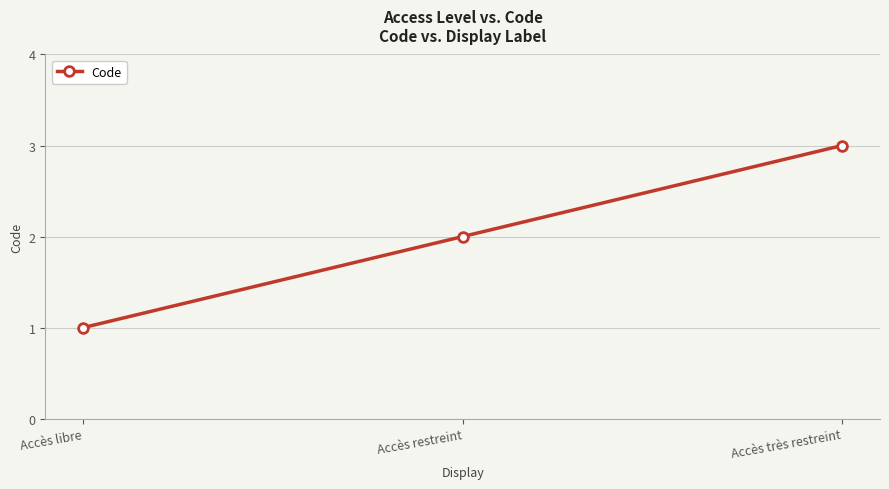

Which label corresponds to the largest value in the chart?

Accès très restreint